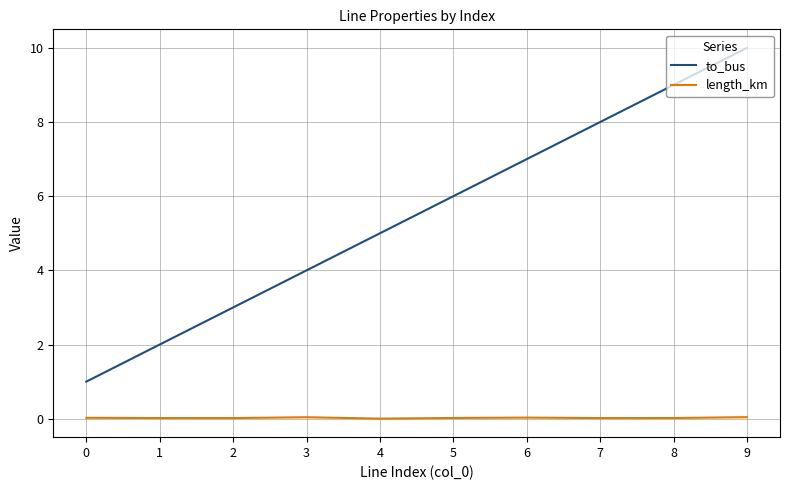

What is the total value across all series at 6?

7.0